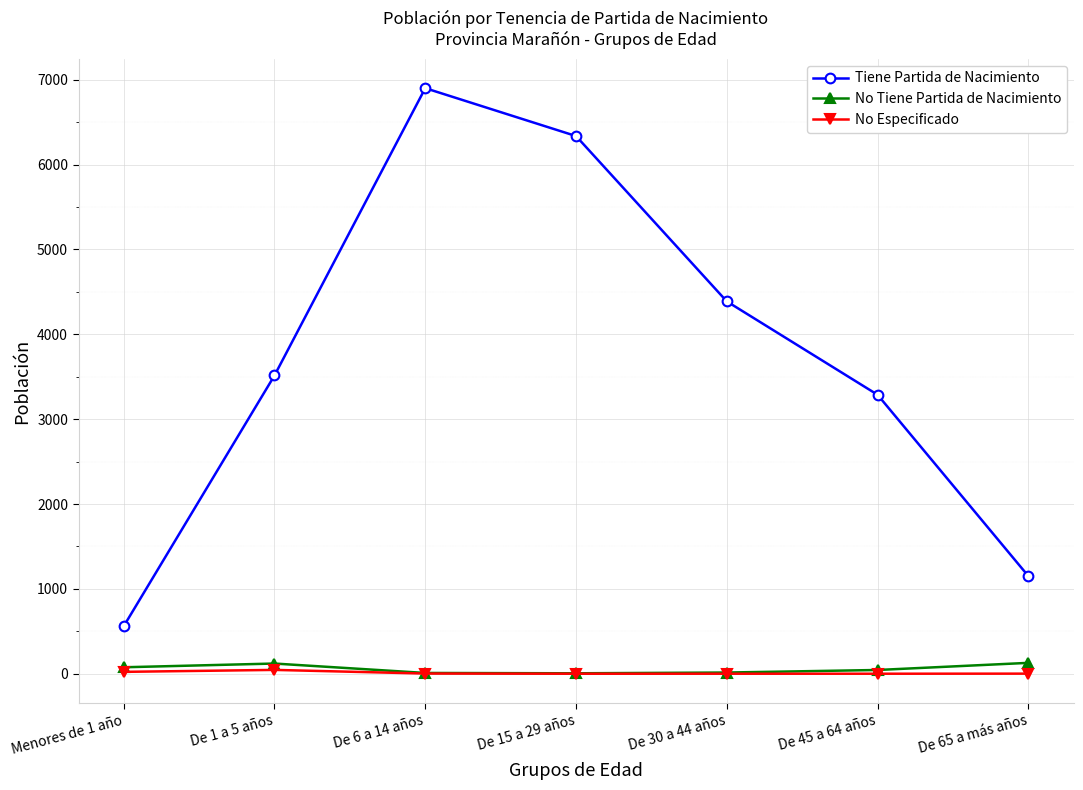

True or false: Tiene Partida de Nacimiento and No Especificado intersect in this chart.

False